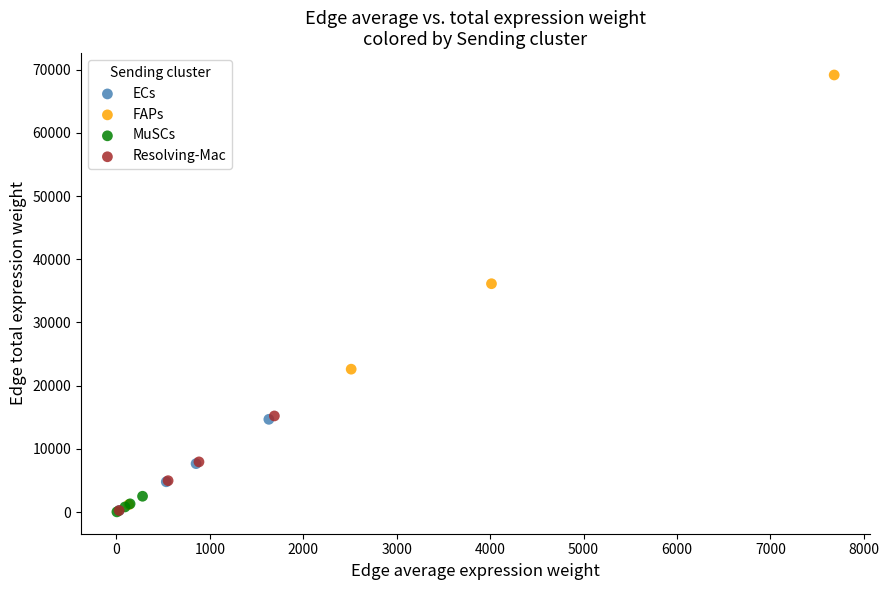

Which series contains the highest Y value?

FAPs